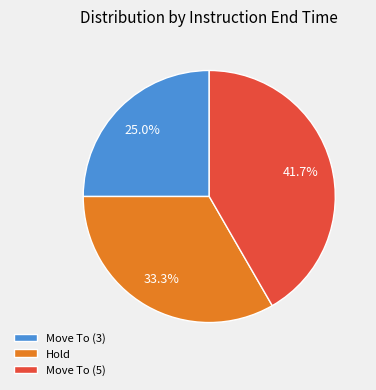

Is it true that Move To (3) is 36% of the pie?

False